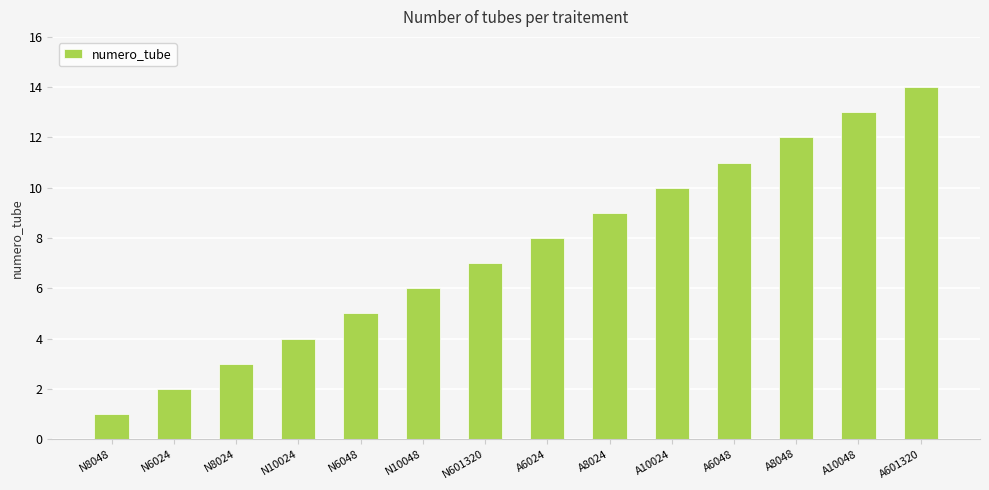

True or false: the data shows 15 at A10024.

False